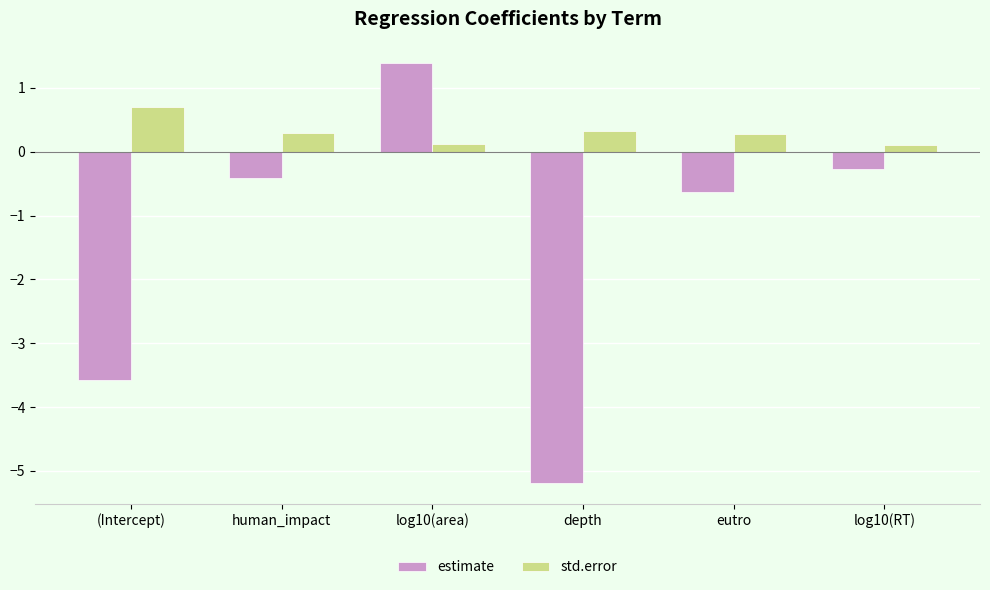

Which category has the highest value in the std.error series?

(Intercept)